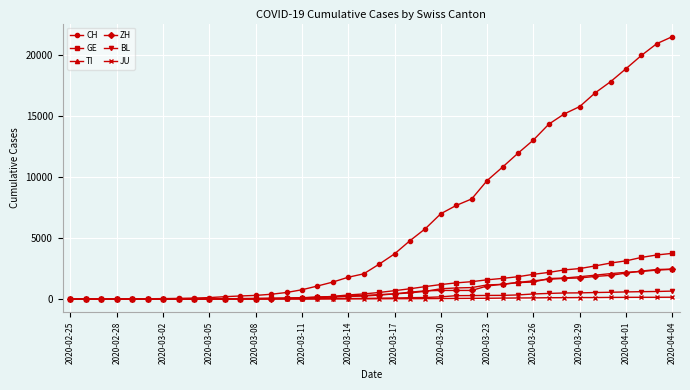

Which series has the widest spread of values?

CH